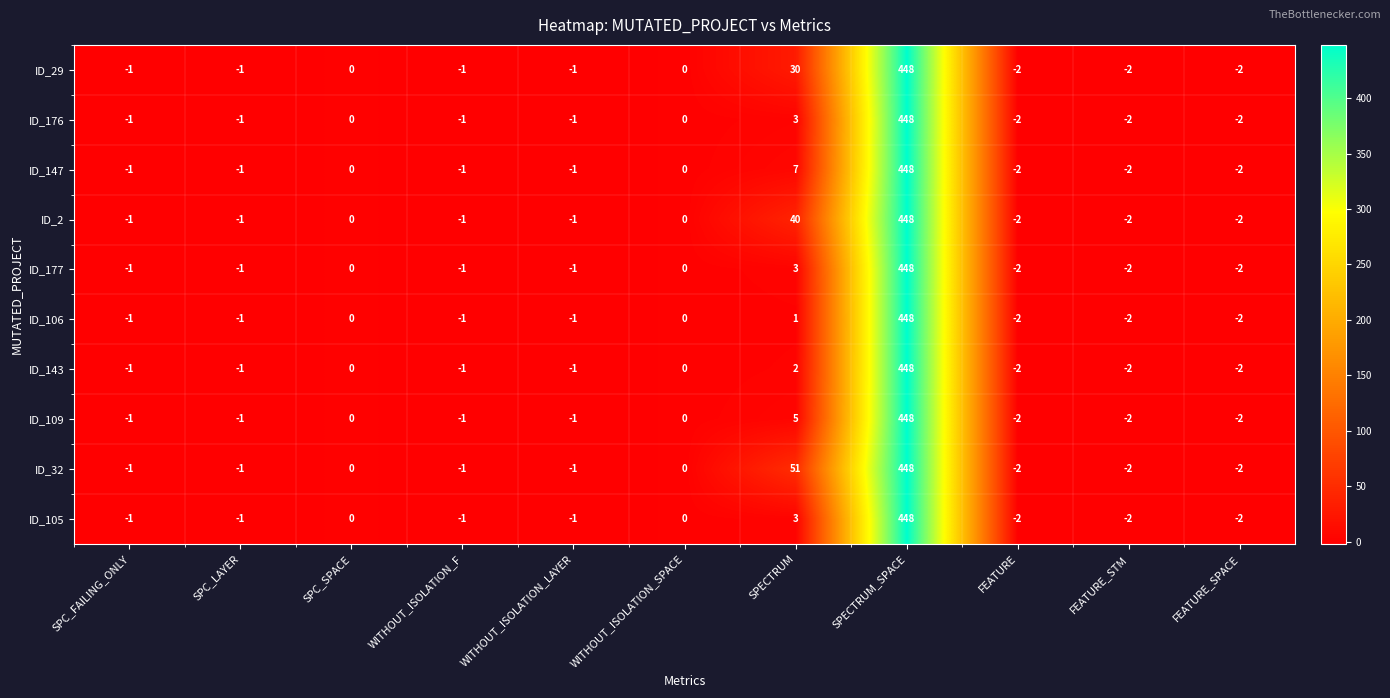

What is the difference between the second highest and second lowest values in the ID_176 series?

5